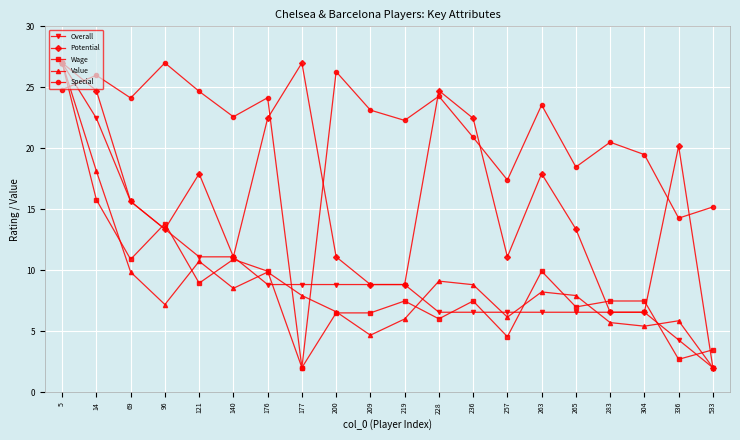

After their last crossing, which series has the higher values: Value or Wage?

Wage